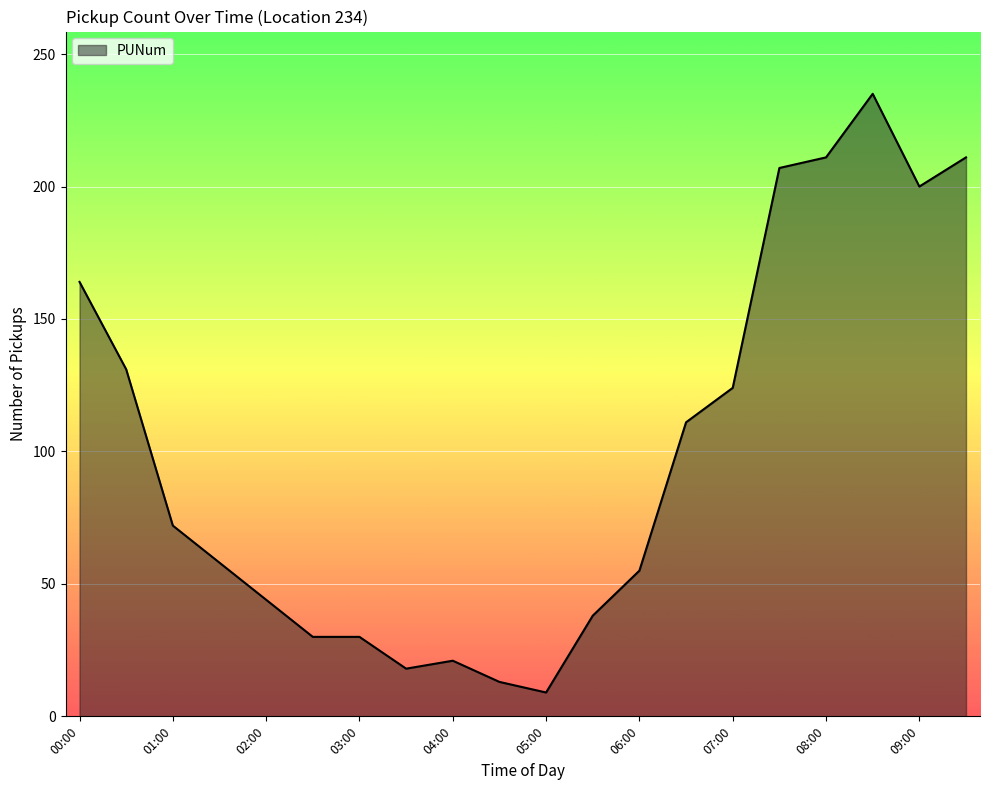

What is the maximum value shown in the chart?

235